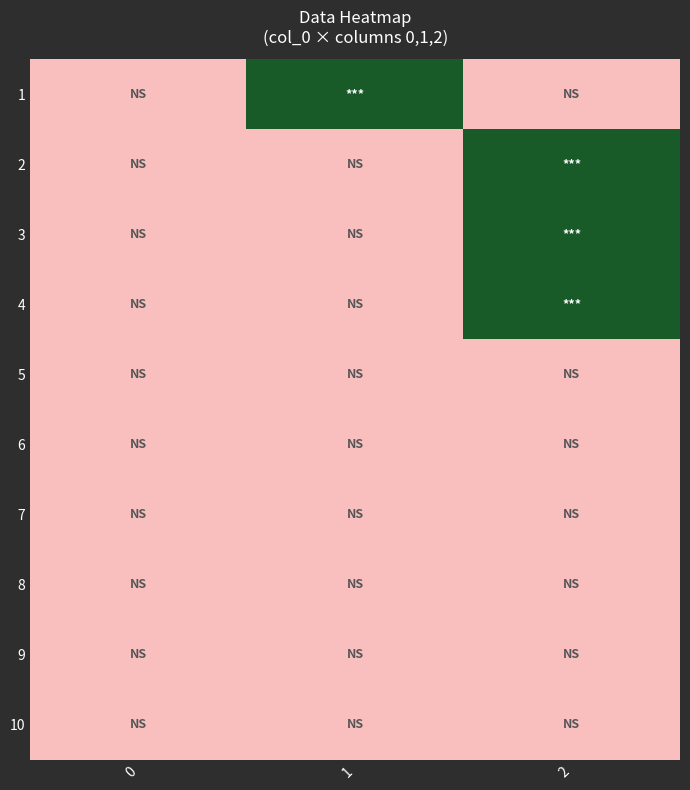

Rank the series by their maximum value, from highest to lowest.

1, 2, 3, 4, 5, 6, 7, 8, 9, 10